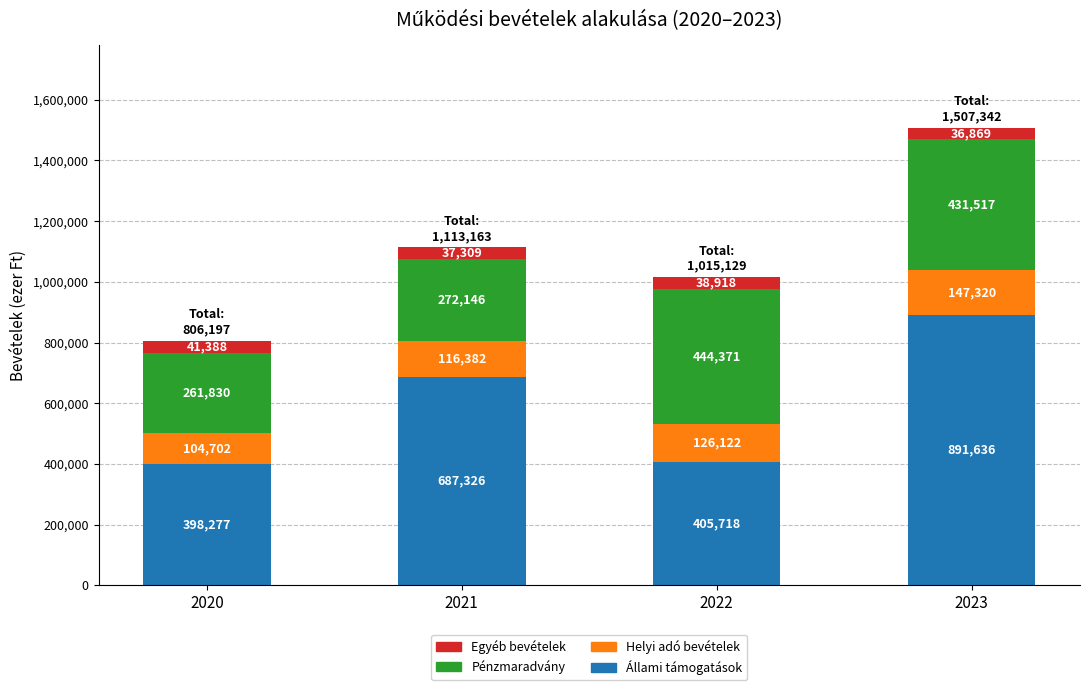

What is the total value across all series at 2020?

806197